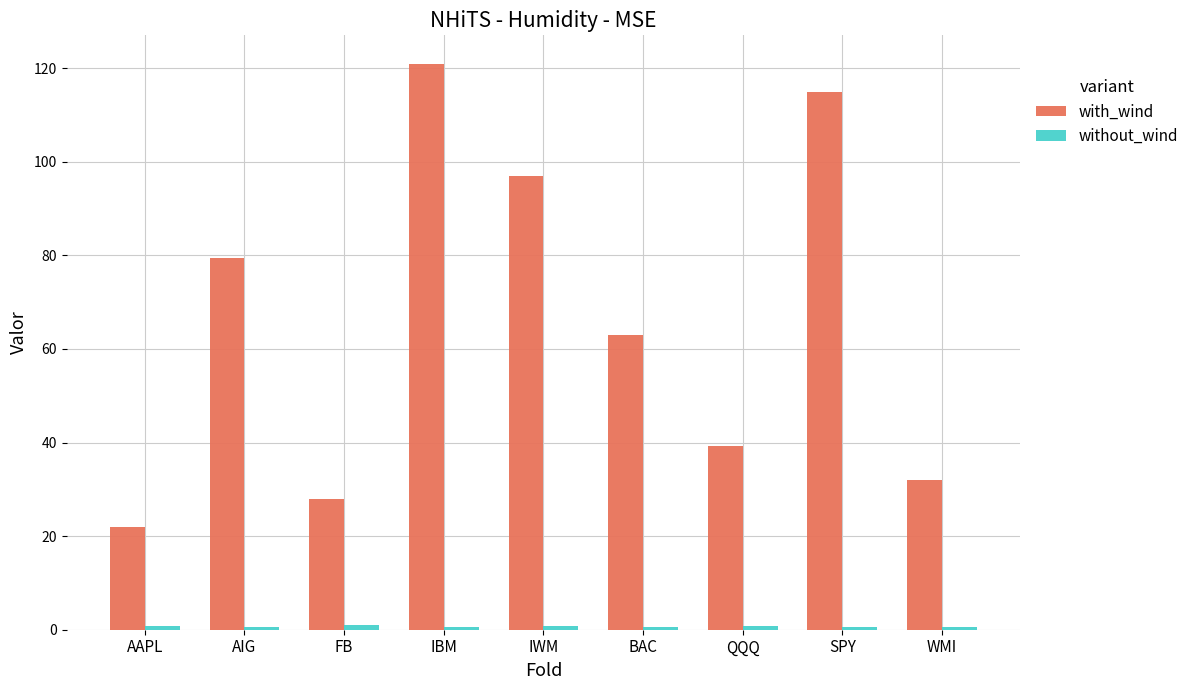

Does the chart contain any negative values?

No